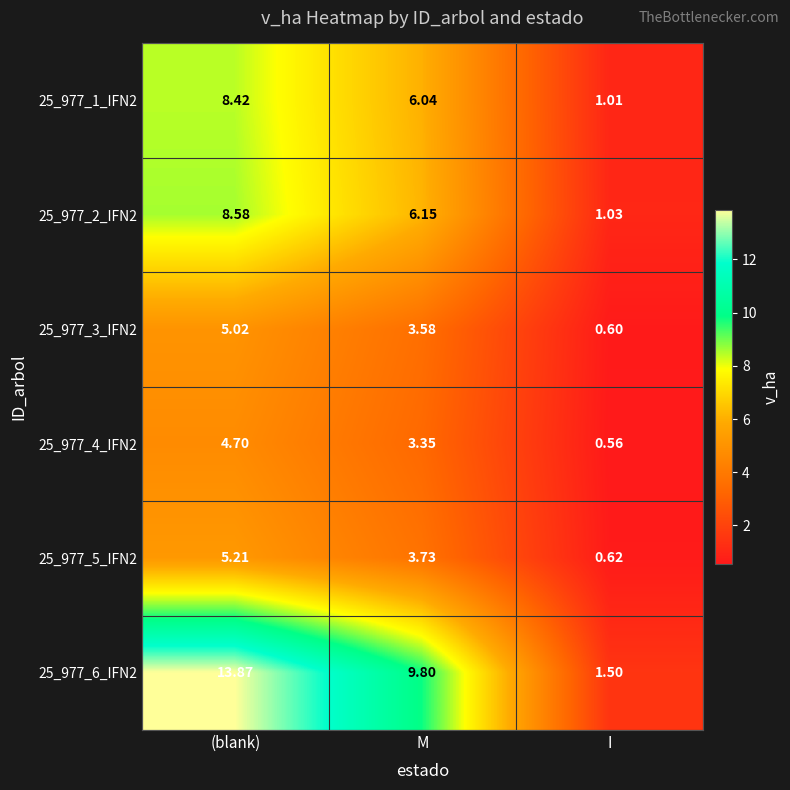

At which label is 25_977_2_IFN2 closest to 4?

M